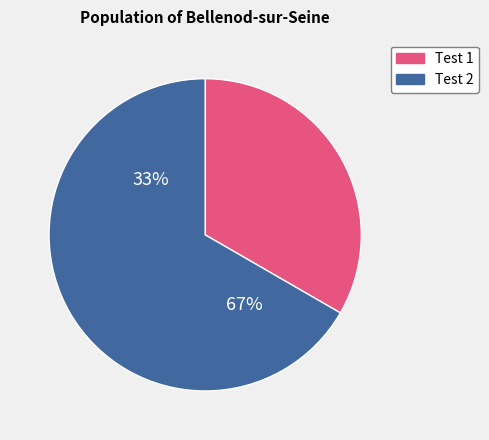

What is the change in value from 0 to 1?

+1